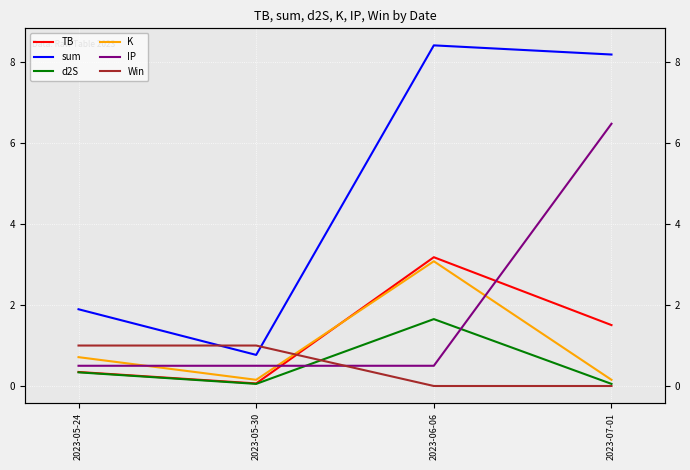

What is the difference between the maximum and second lowest values in the Win series?

1.0